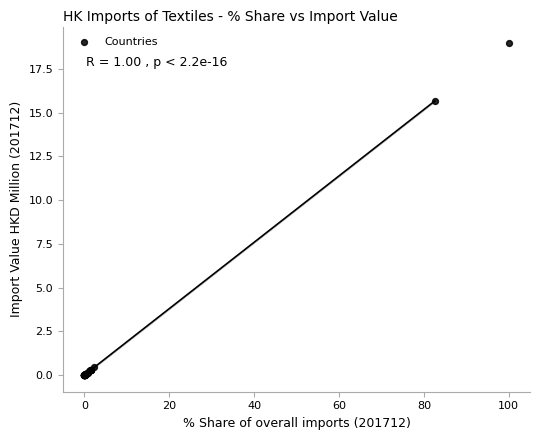

What Y value in the scatter plot is closest to 9?

15.7